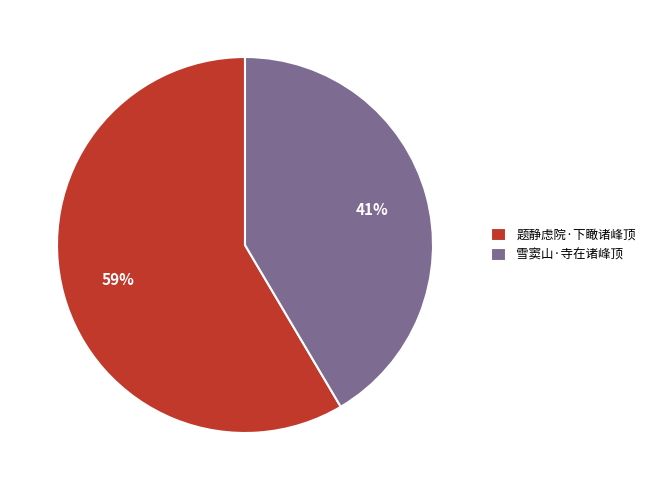

Between 雪窦山·寺在诸峰顶 and 题静虑院·下瞰诸峰顶, which is larger?

题静虑院·下瞰诸峰顶